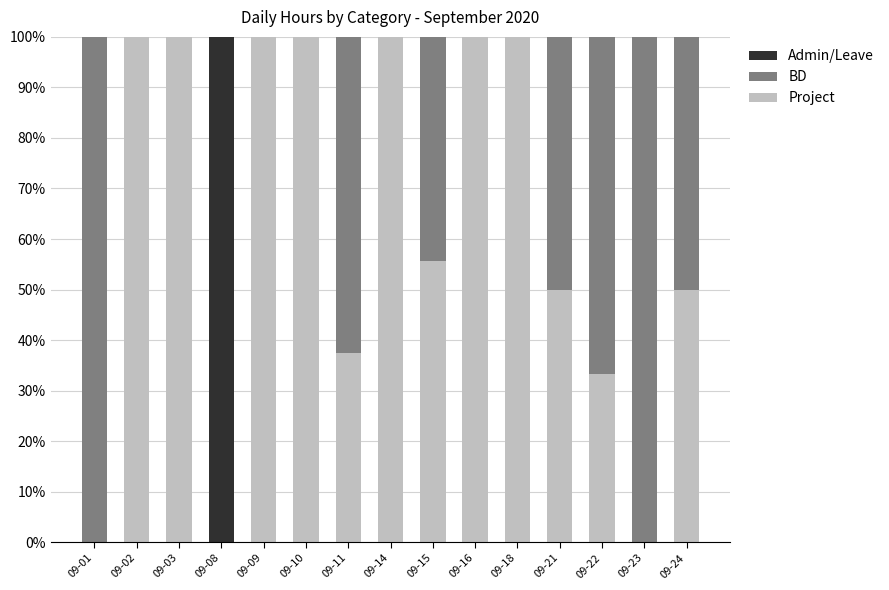

How many distinct data groups are displayed?

3